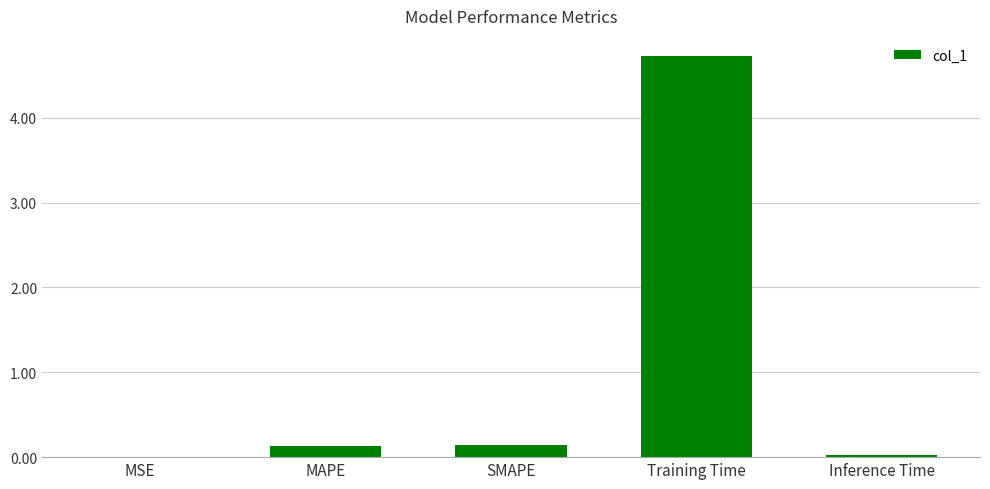

Between SMAPE and MSE, which is larger?

SMAPE